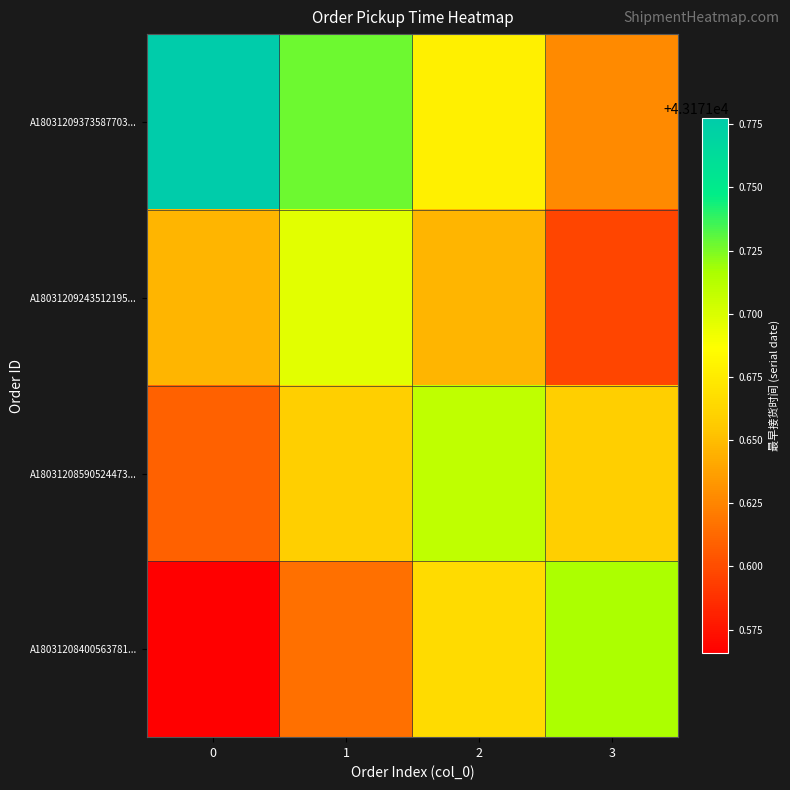

Reading right to left, what are all the values shown in this chart?

A18031209373587703...: 3=43171.6	2=43171.7	1=43171.7	0=43171.8
A18031209243512195...: 3=43171.6	2=43171.6	1=43171.7	0=43171.6
A18031208590524473...: 3=43171.7	2=43171.7	1=43171.7	0=43171.6
A18031208400563781...: 3=43171.7	2=43171.7	1=43171.6	0=43171.6